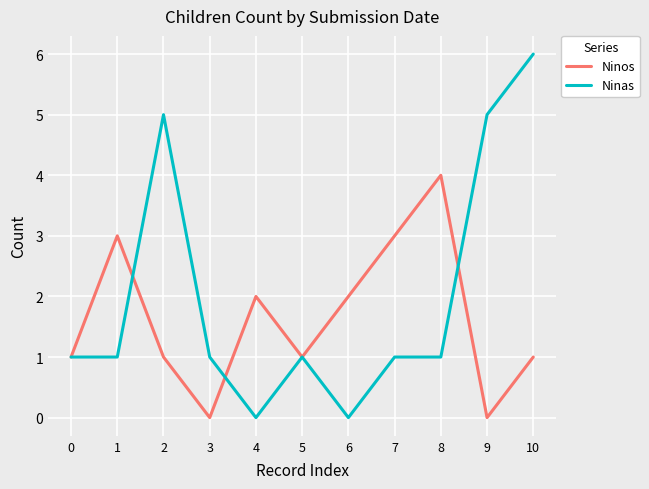

The value of Ninas at 5 is 1. True or false?

True